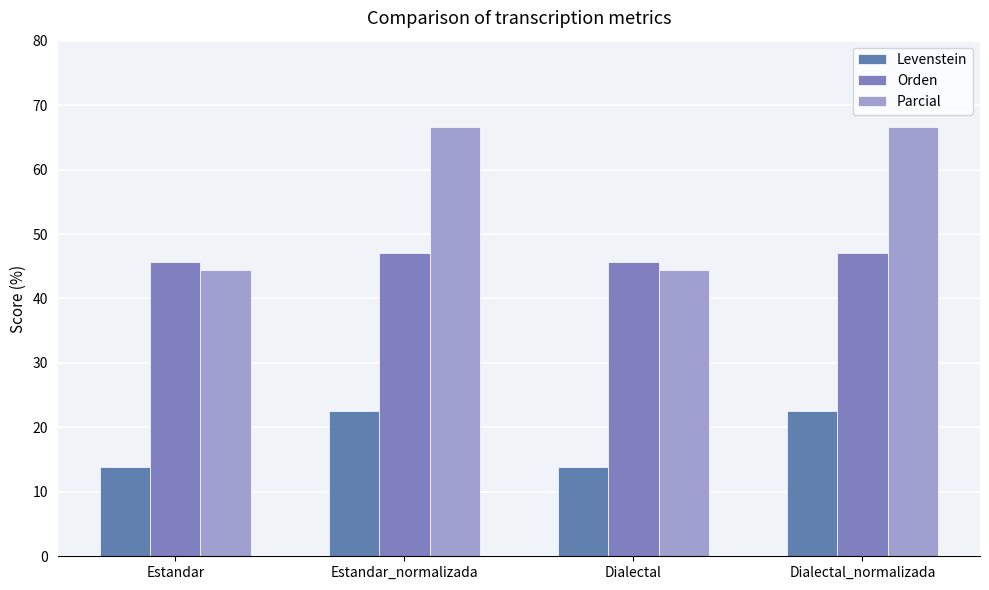

The Parcial series shows 66.7 at Dialectal_normalizada. True or false?

True